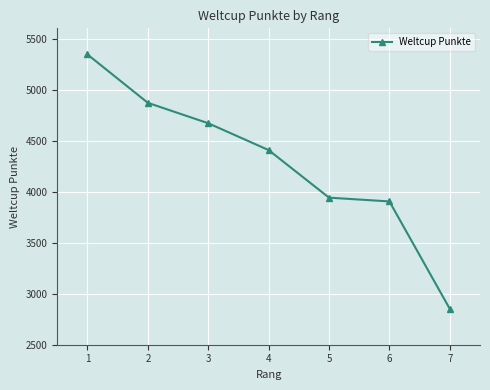

Approximately how many times larger is the value at 1 compared to 5?

1.4